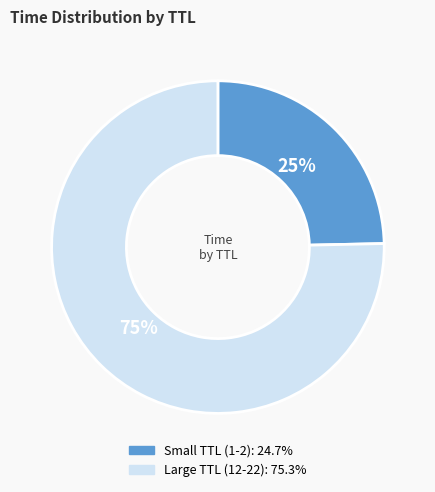

To the nearest percent, what is the average slice percentage?

50%